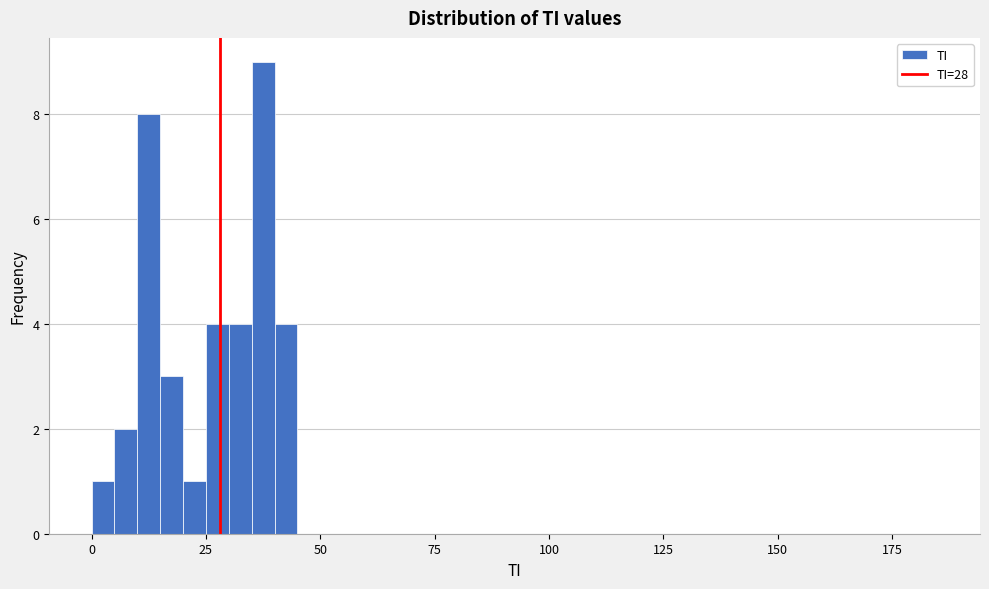

Around what value on the x-axis is the tallest bar? Give the approximate position of its centre, as read against the axis.

40